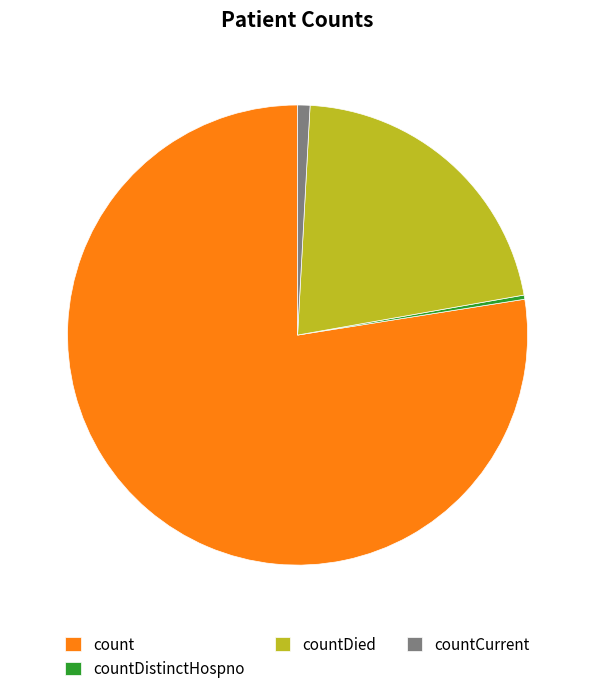

Rank the categories by value from highest to lowest.

count, countDied, countCurrent, countDistinctHospno